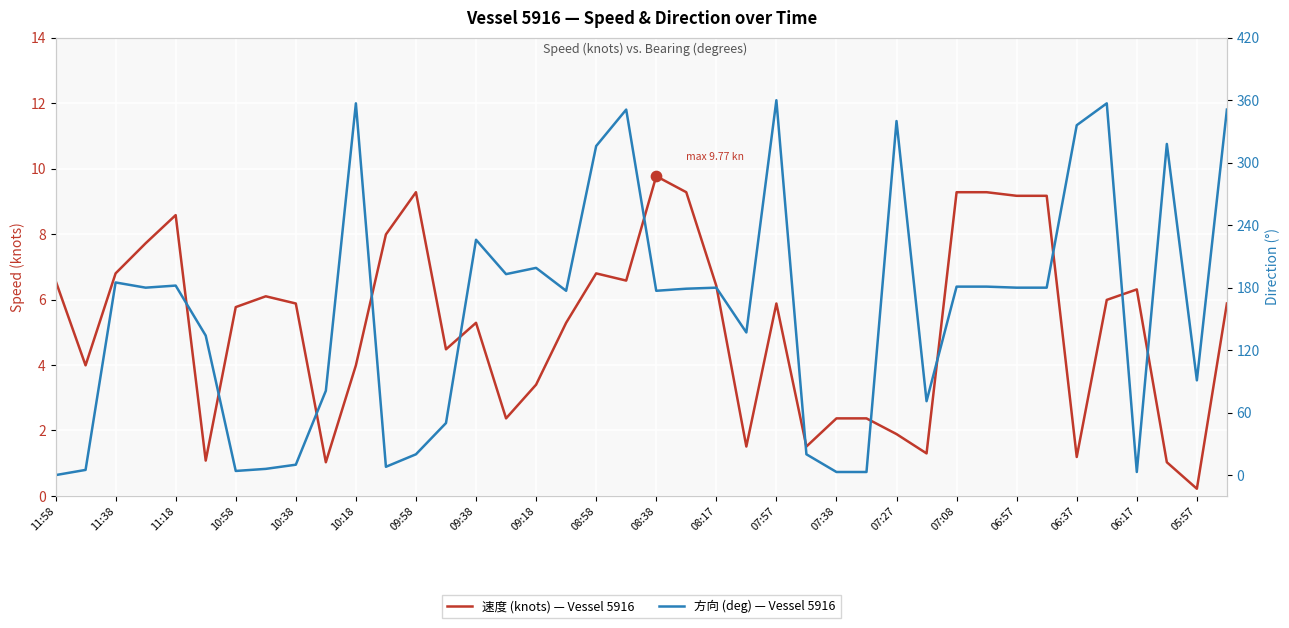

What are all the series names shown in the legend?

速度 (knots) — Vessel 5916, 方向 (deg) — Vessel 5916